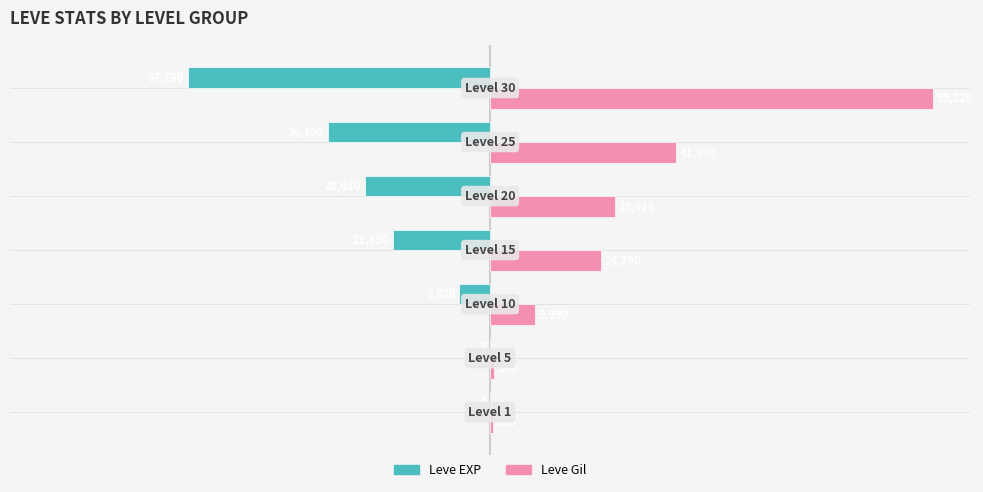

What are all the series names shown in the legend?

Leve EXP, Leve Gil